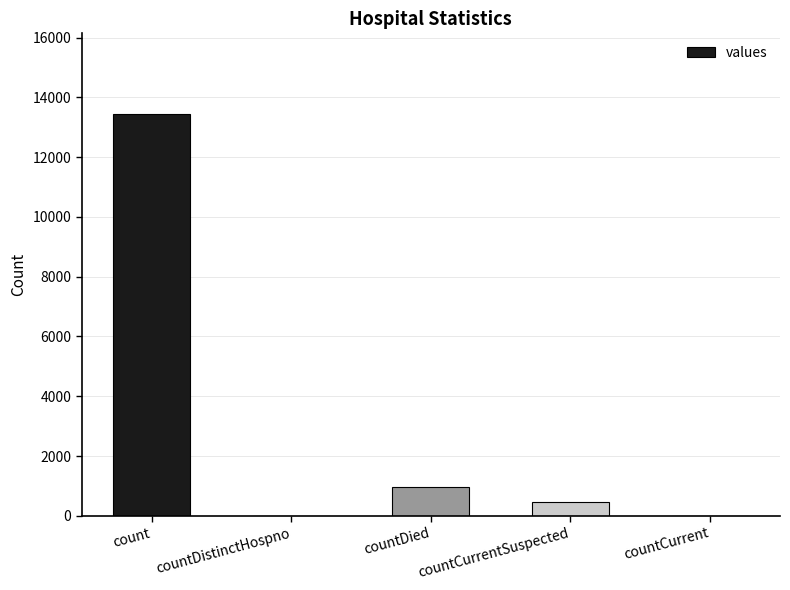

Reading left to right, what are all the values shown in this chart?

count=13450	countDistinctHospno=0	countDied=958	countCurrentSuspected=472	countCurrent=0